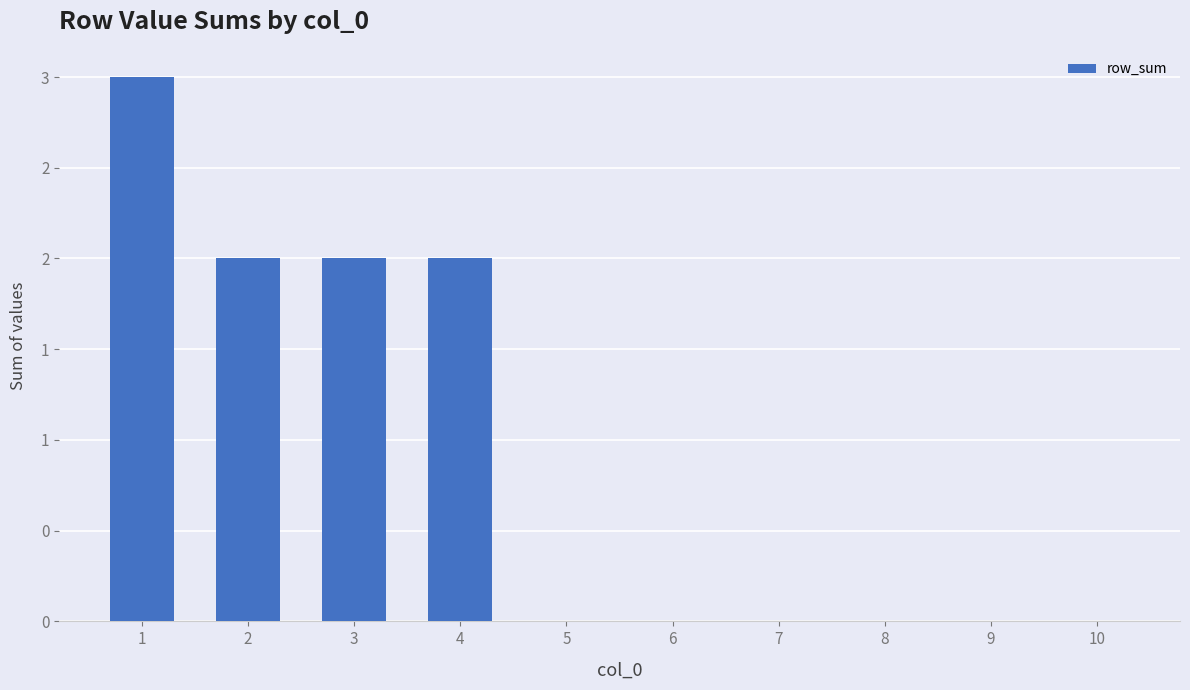

The value at 6 is -1. True or false?

False